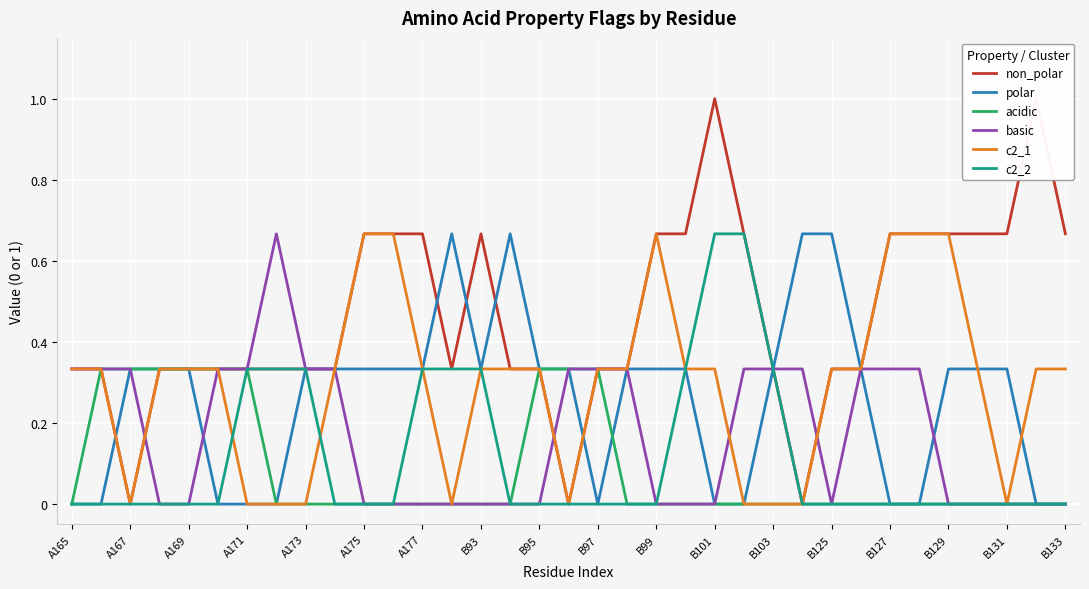

Rank the series by their maximum value, from highest to lowest.

non_polar, polar, basic, c2_1, c2_2, acidic